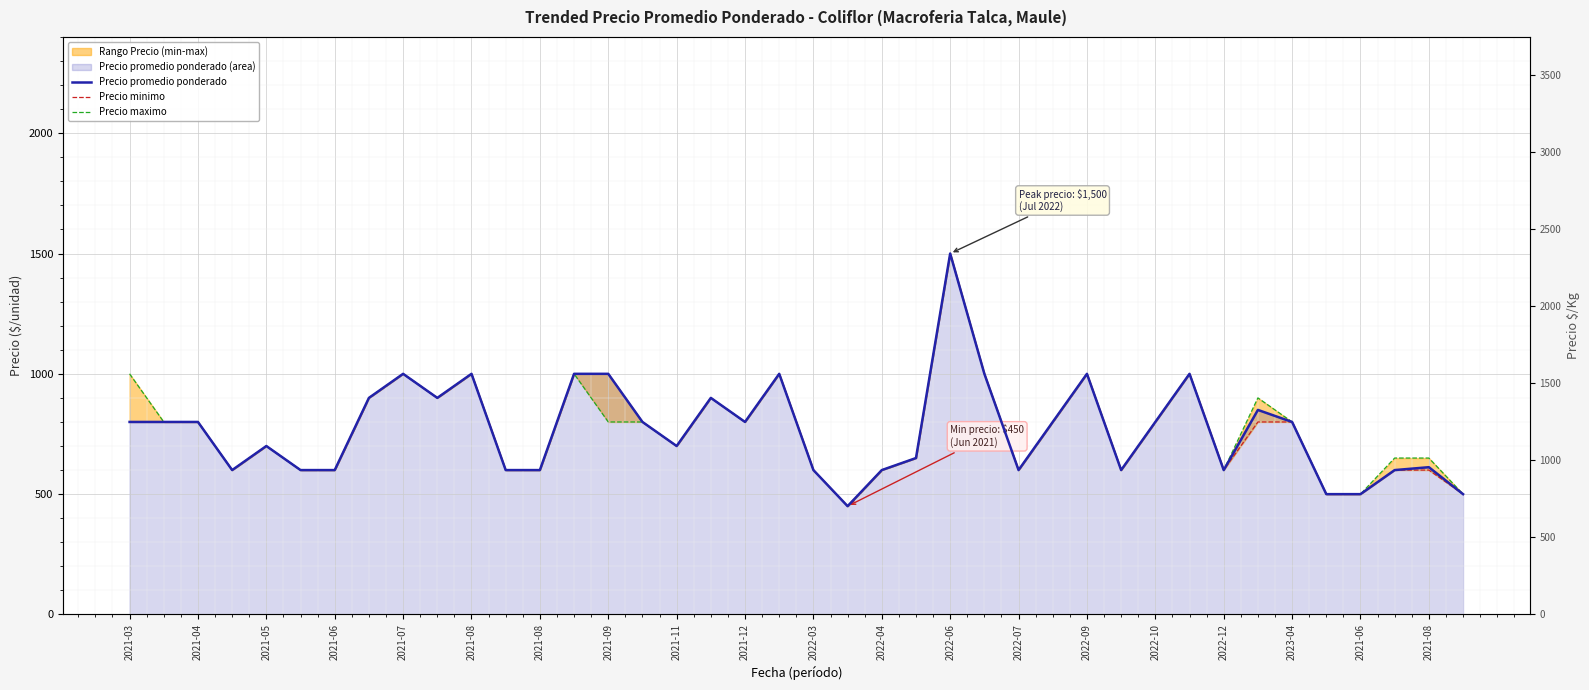

What is the average value of the Precio minimo series?

765